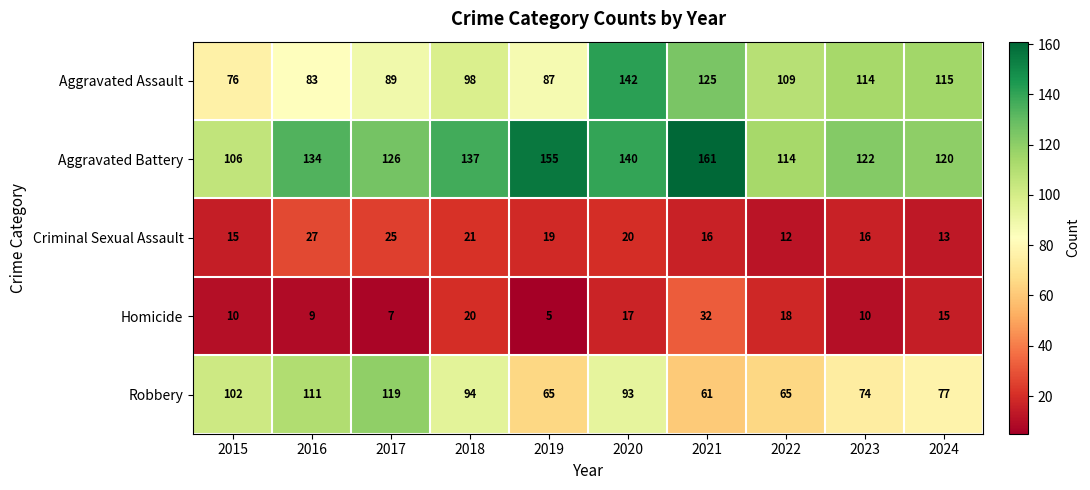

Which series has the largest total across all categories?

Aggravated Battery